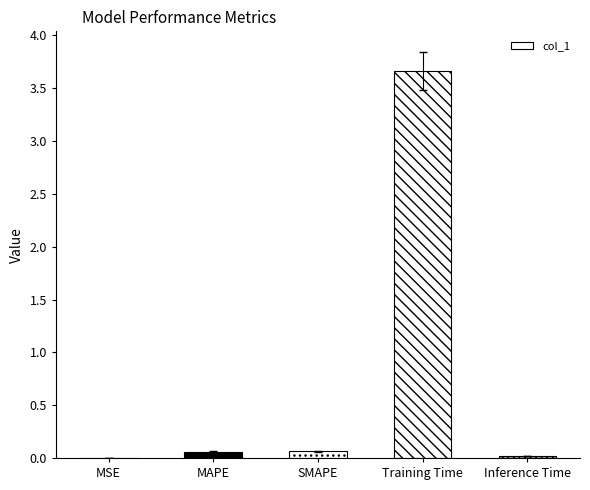

What is the sum of the values at MAPE and MSE?

0.1